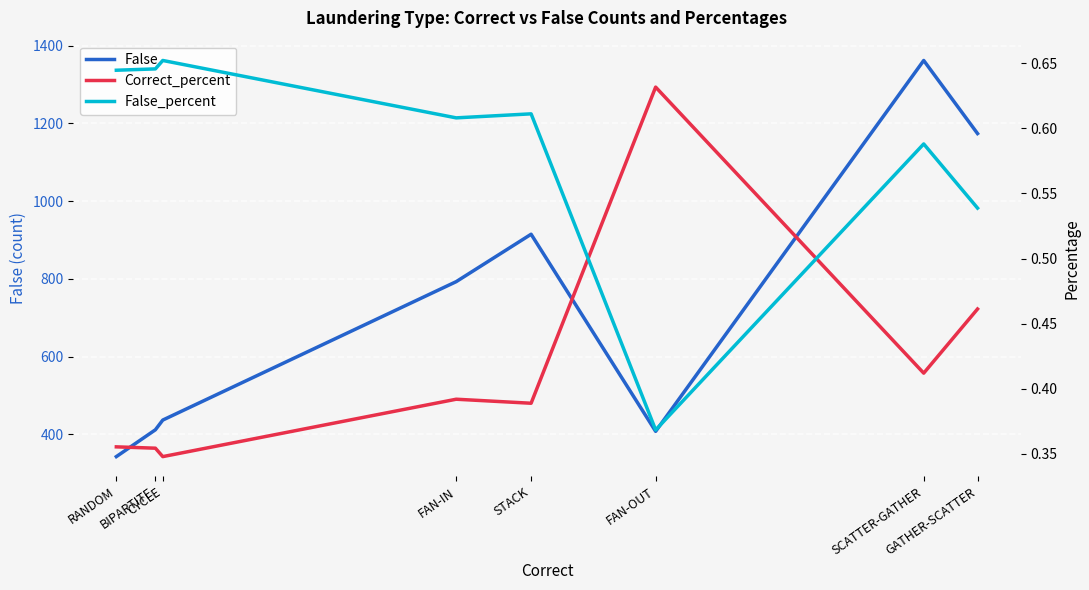

Where do False_percent and Correct_percent first cross each other?

STACK and FAN-OUT